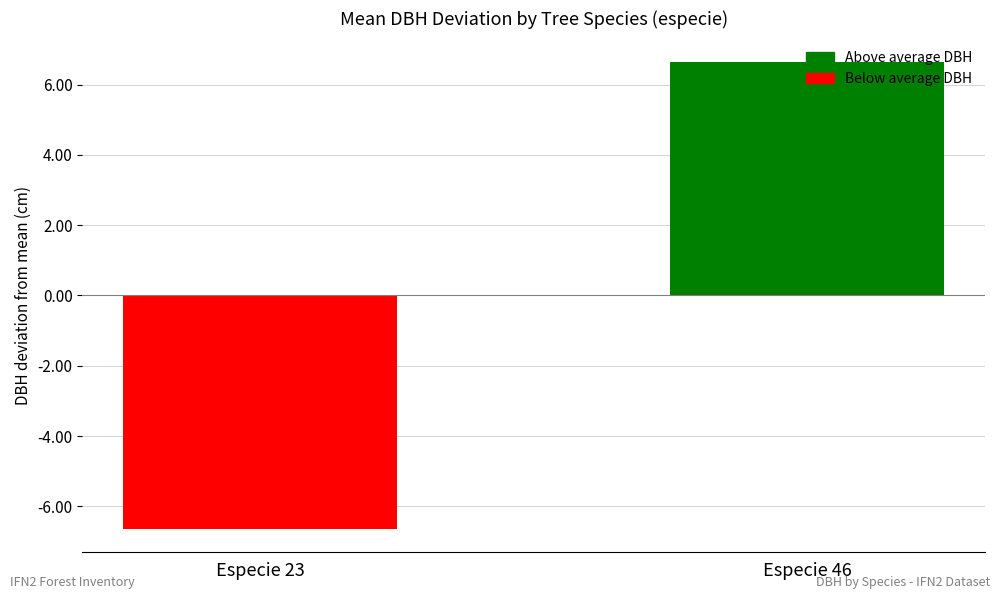

Are the bars horizontal?

No